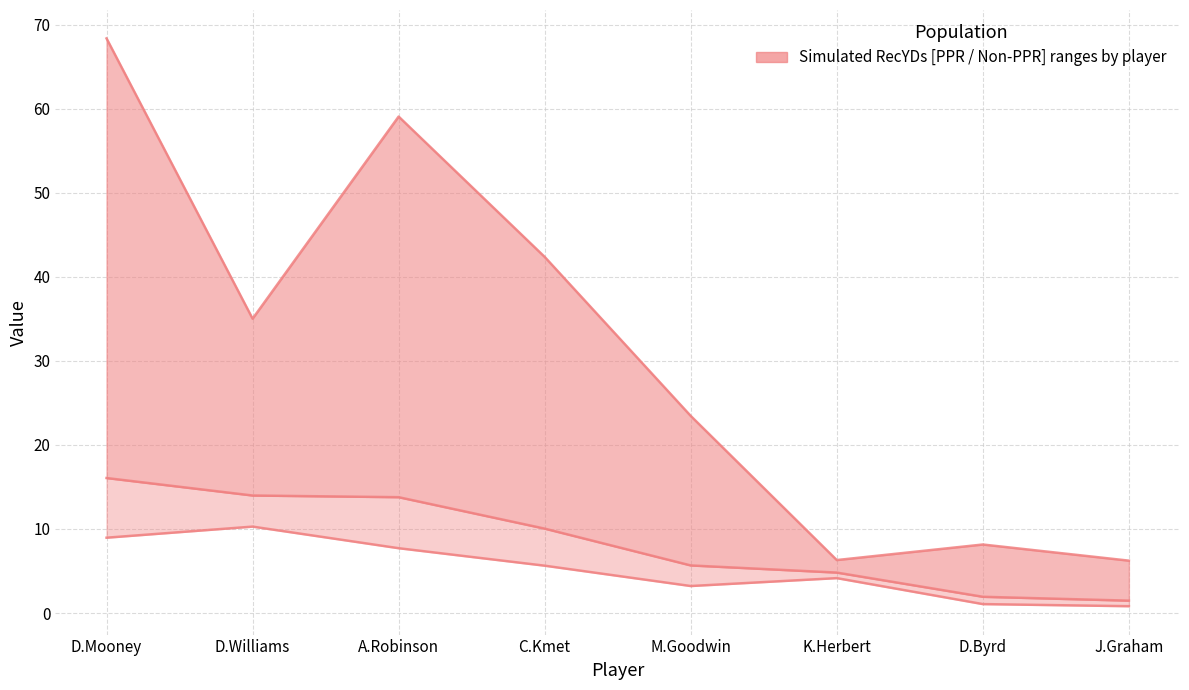

True or false: FPTS (Non-PPR) has a value of 13.0 at A.Robinson.

False